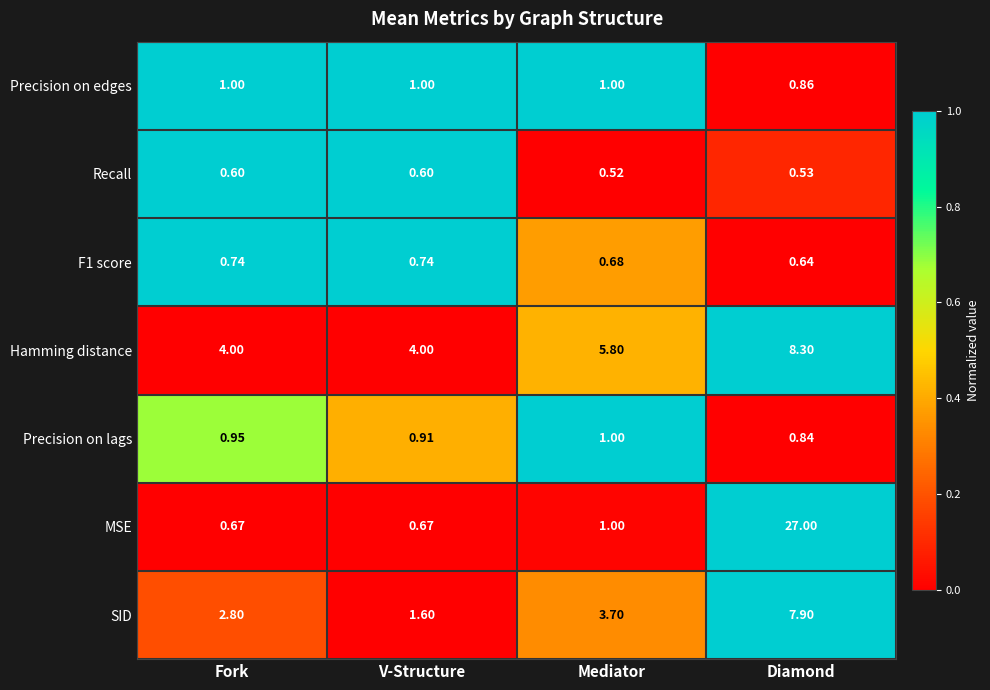

Between V-Structure and Mediator, which series saw the biggest shift?

SID